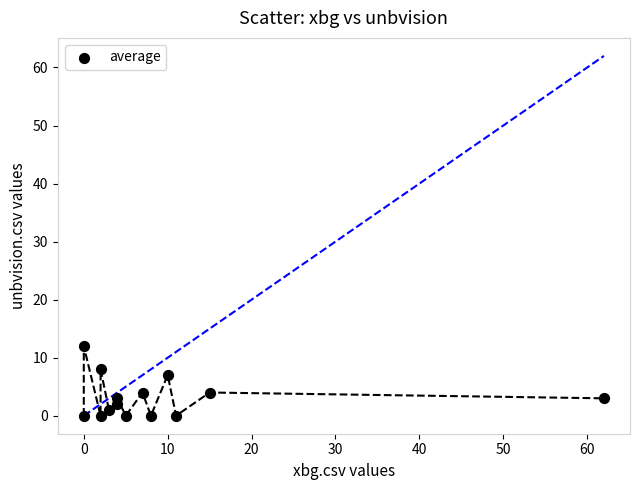

What is the range of Y values (max minus min)?

12